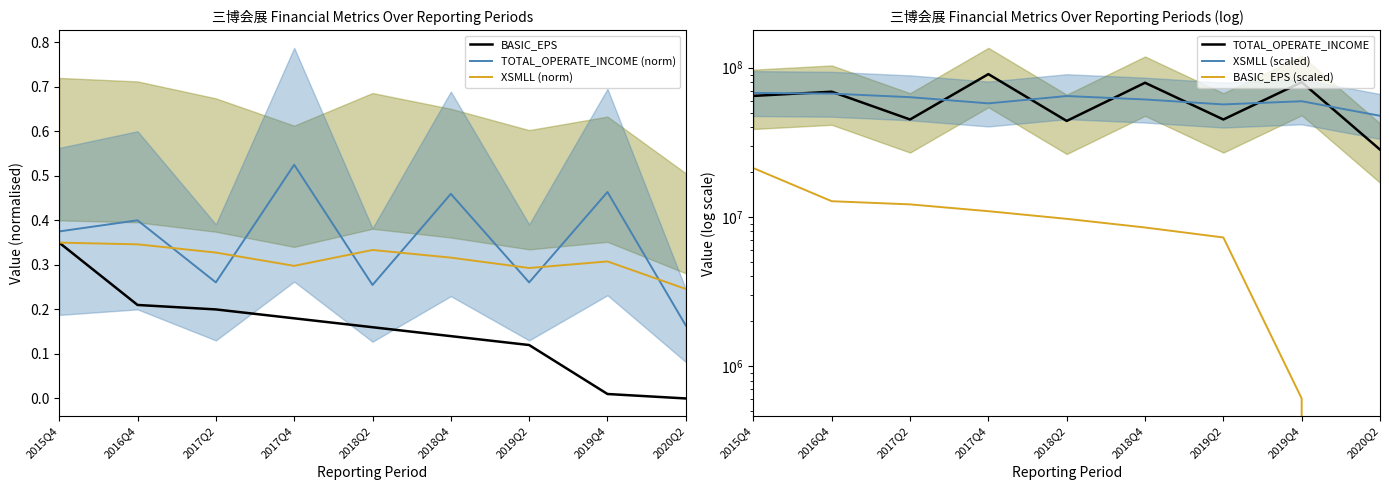

Where is TOTAL_OPERATE_INCOME (norm) nearest to the value 0?

2020Q2